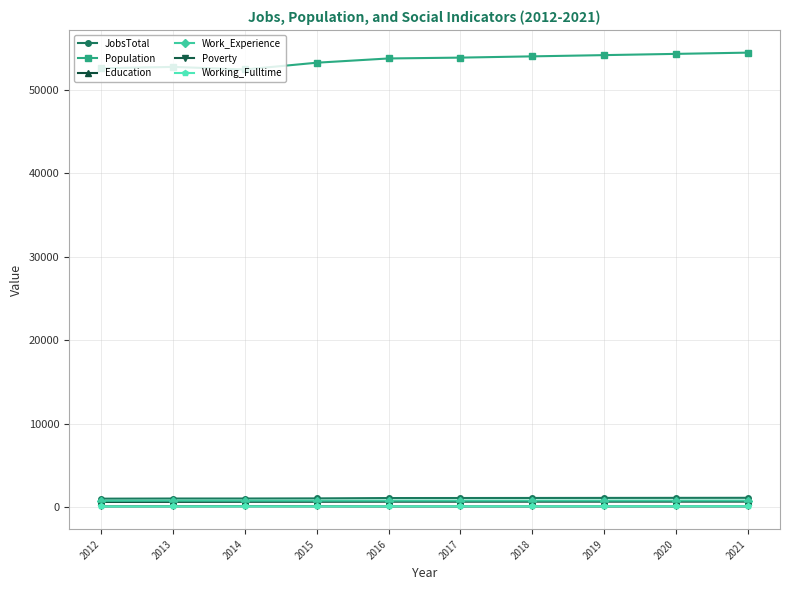

True or false: JobsTotal has a value of 1027 at 2012.

True